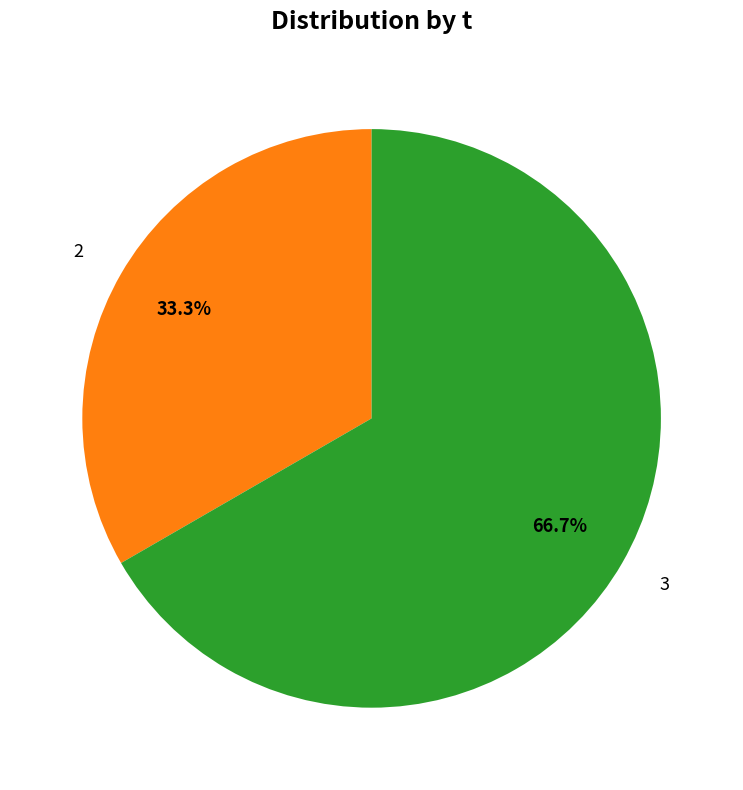

Is there a majority slice in this chart?

Yes